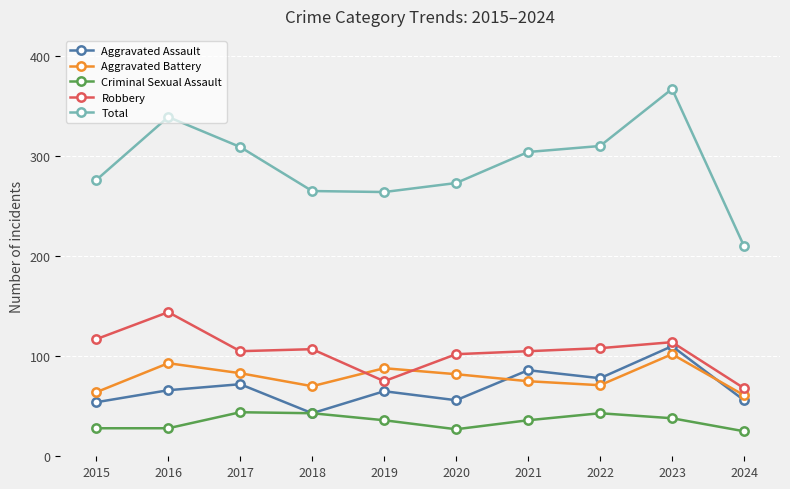

At which category does the chart reach its peak across all series?

2023